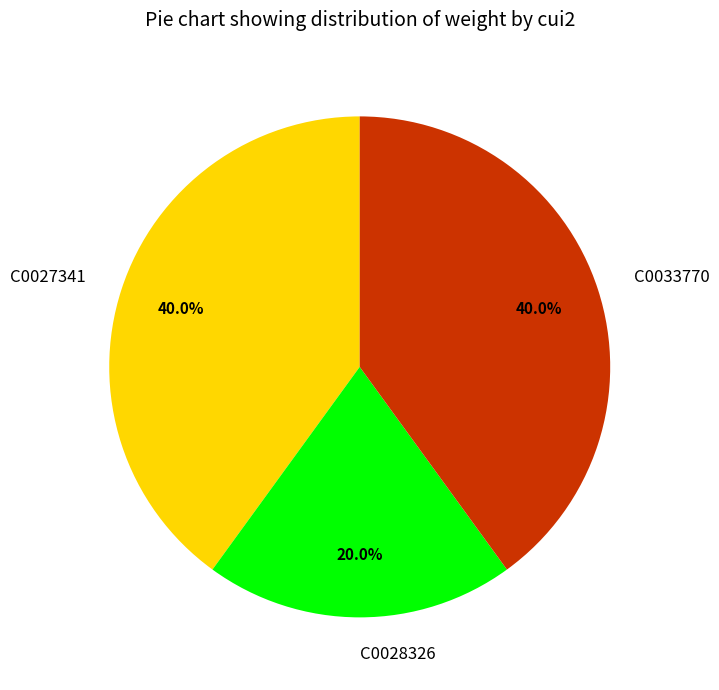

What percentage is NOT represented by C0033770?

60.0%